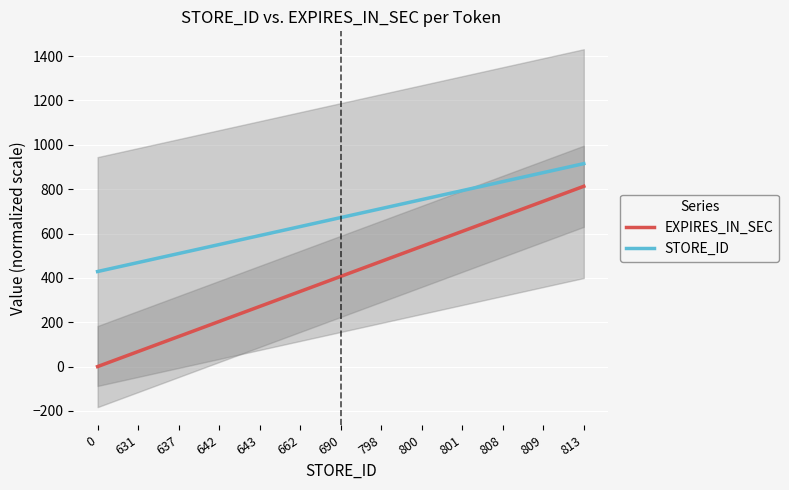

What is the average value of the EXPIRES_IN_SEC series?

406.5